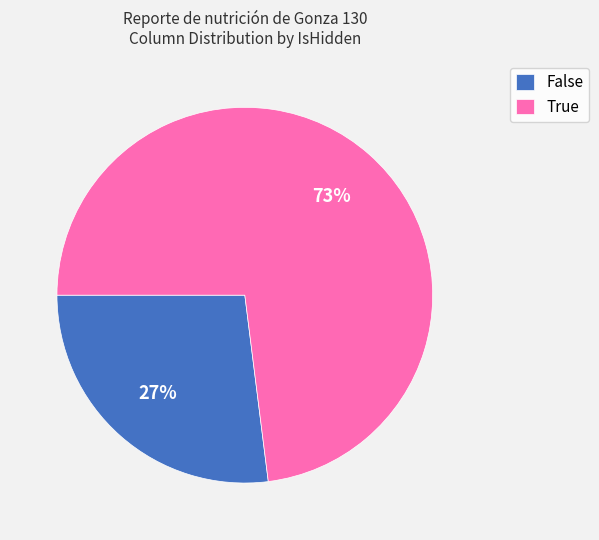

To the nearest percent, what portion does False represent?

27%